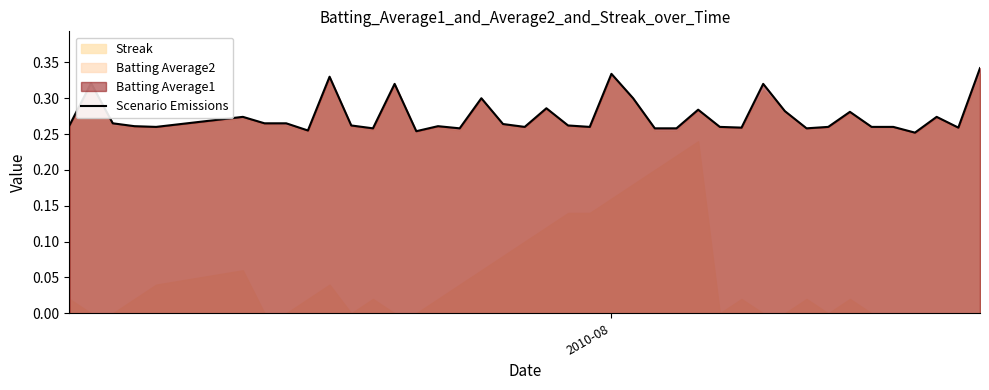

Does the chart display data point markers on the line(s)?

No